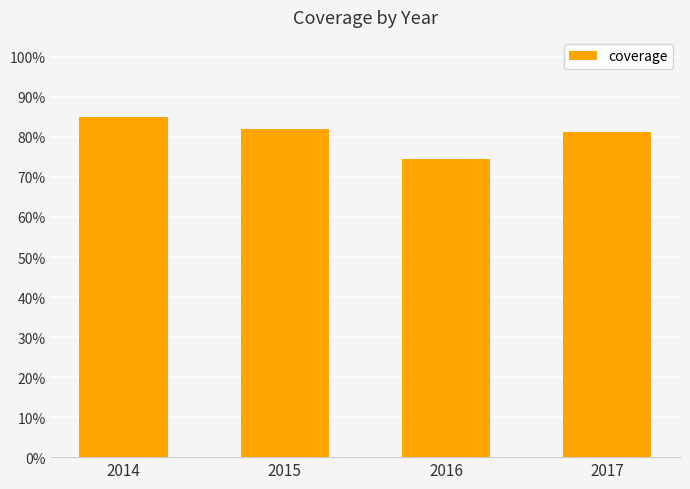

Does the chart contain any negative values?

No